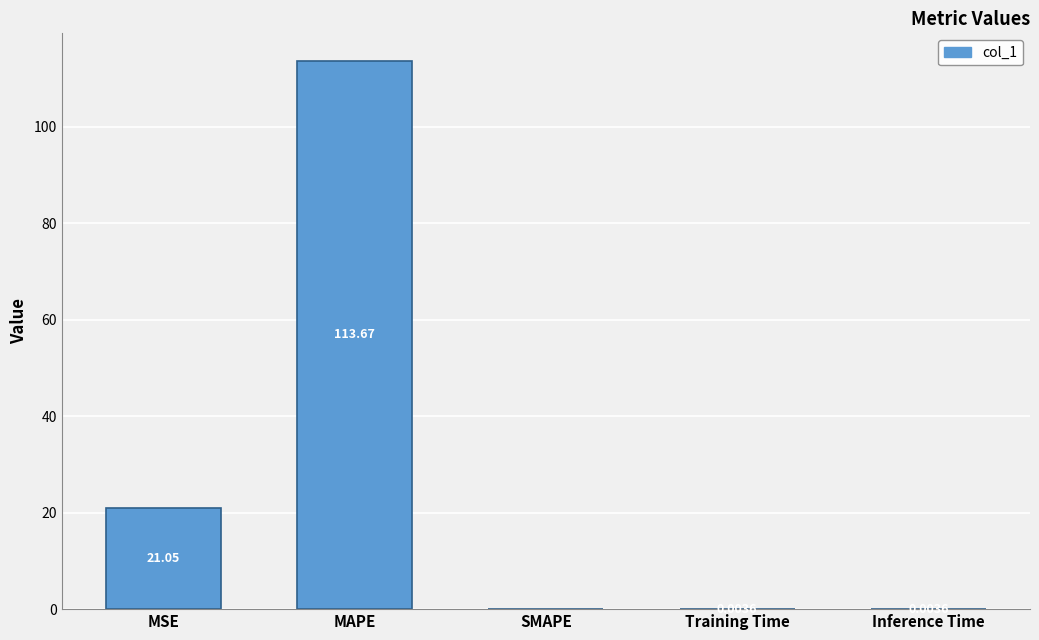

Between Training Time and MSE, which is larger?

MSE